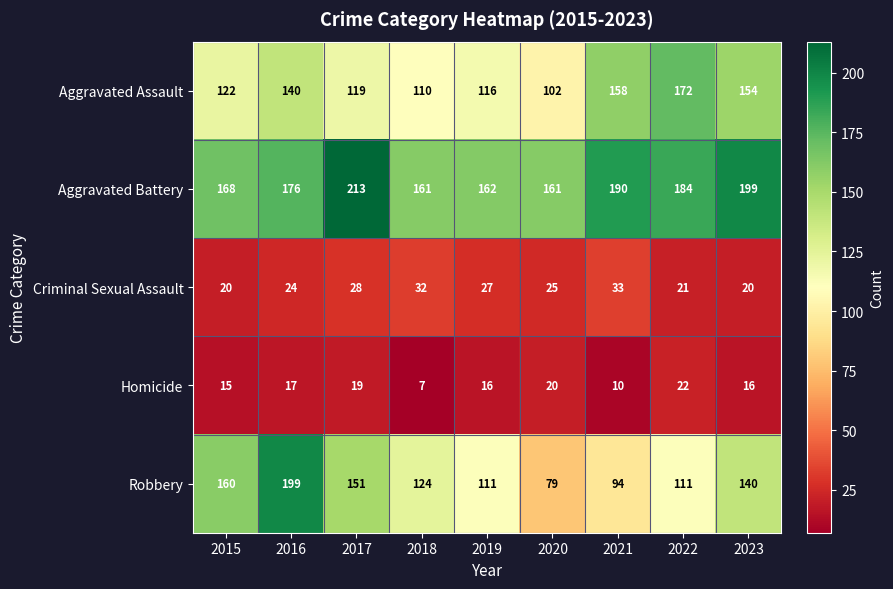

List the series in order of their peak value, lowest first.

Homicide, Criminal Sexual Assault, Aggravated Assault, Robbery, Aggravated Battery